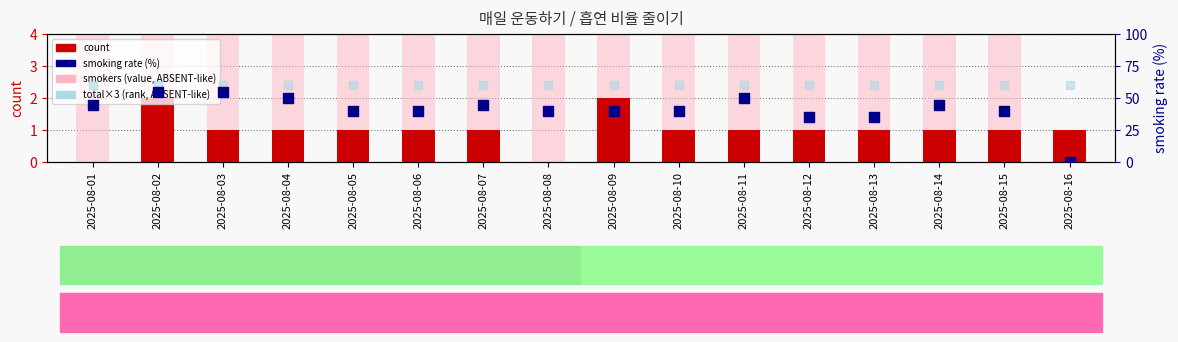

At which category is the sum across all series the highest?

2025-08-02